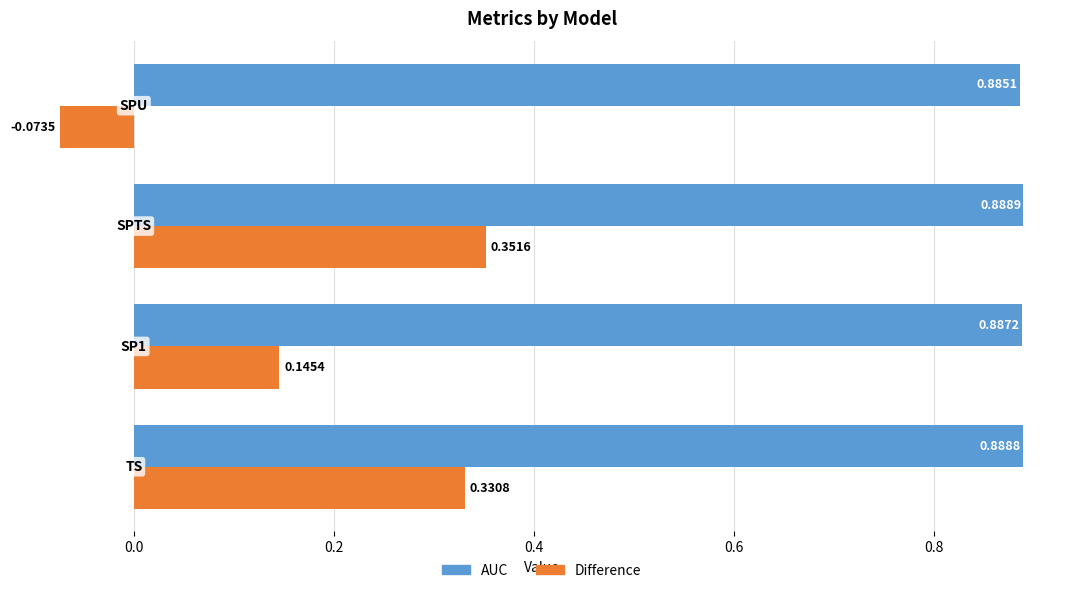

Which series has the largest total across all categories?

AUC